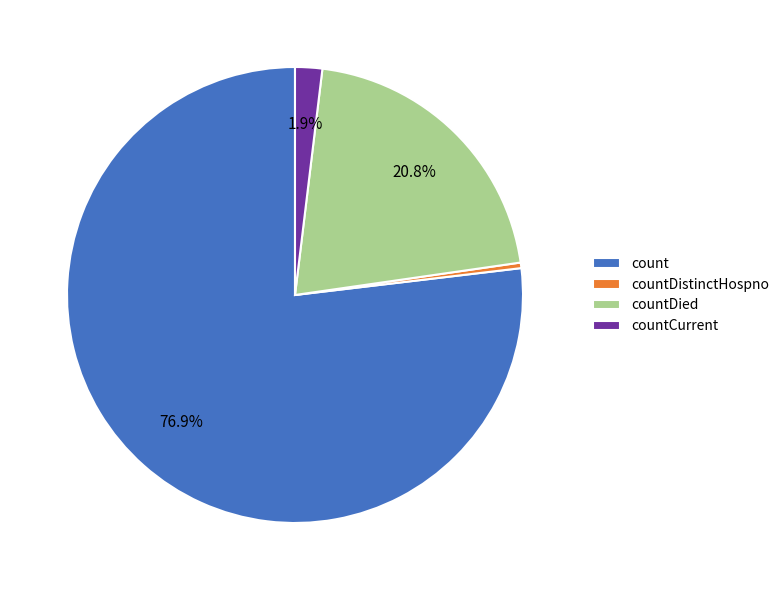

Which slice is the largest?

count